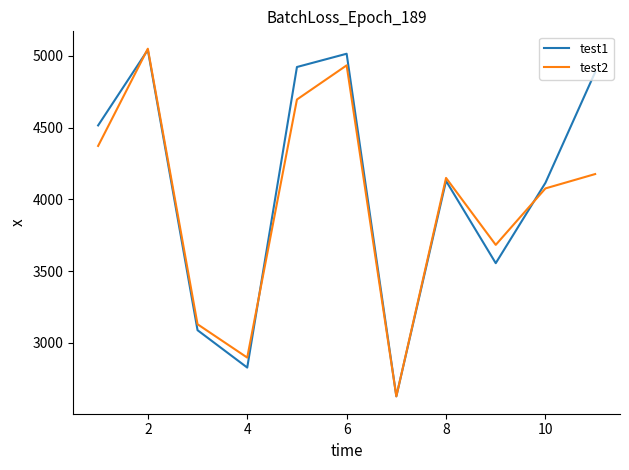

What is the highest value of the test2 series?

5049.5